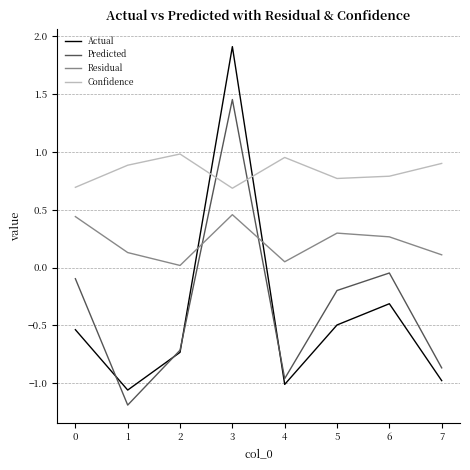

Which series ends up on top after the final intersection of Actual and Residual?

Residual